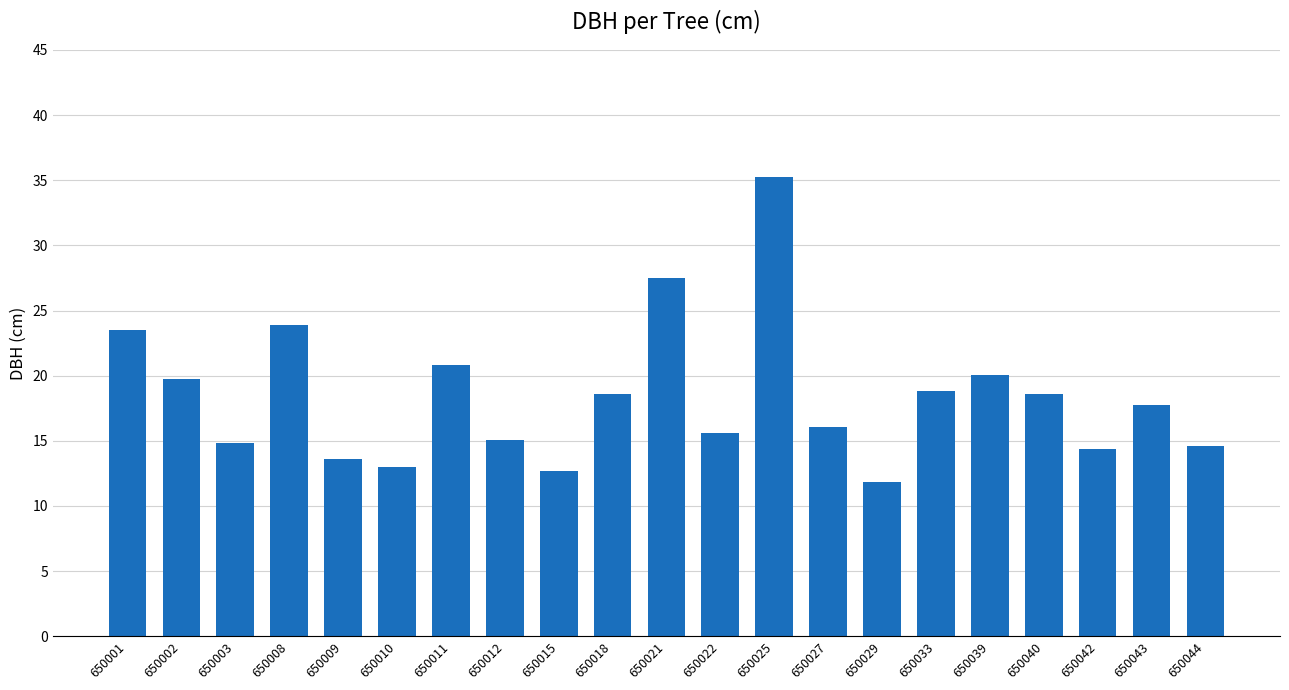

Count the number of values greater than 17.

11